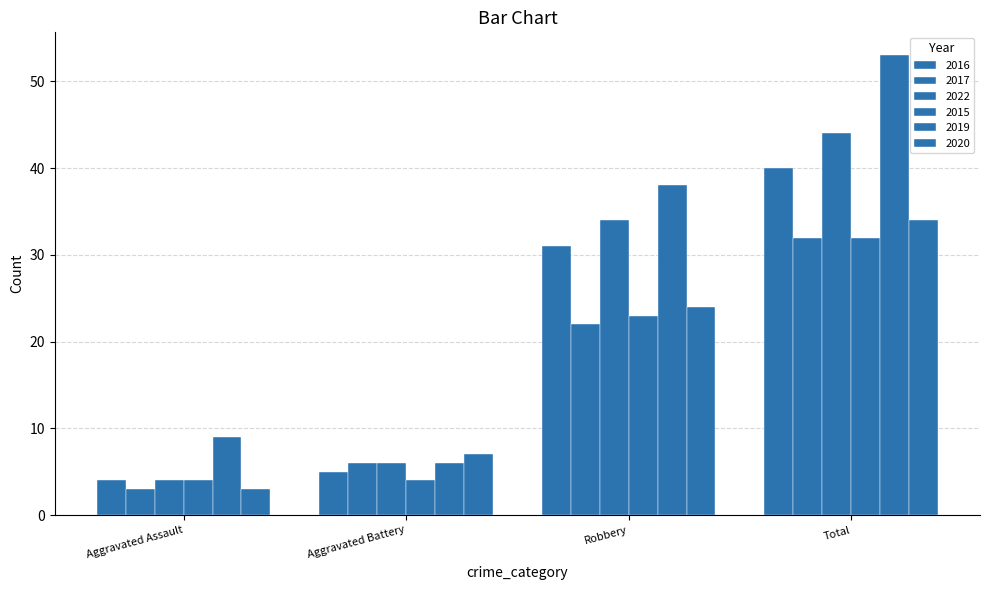

What is the greatest value displayed?

53